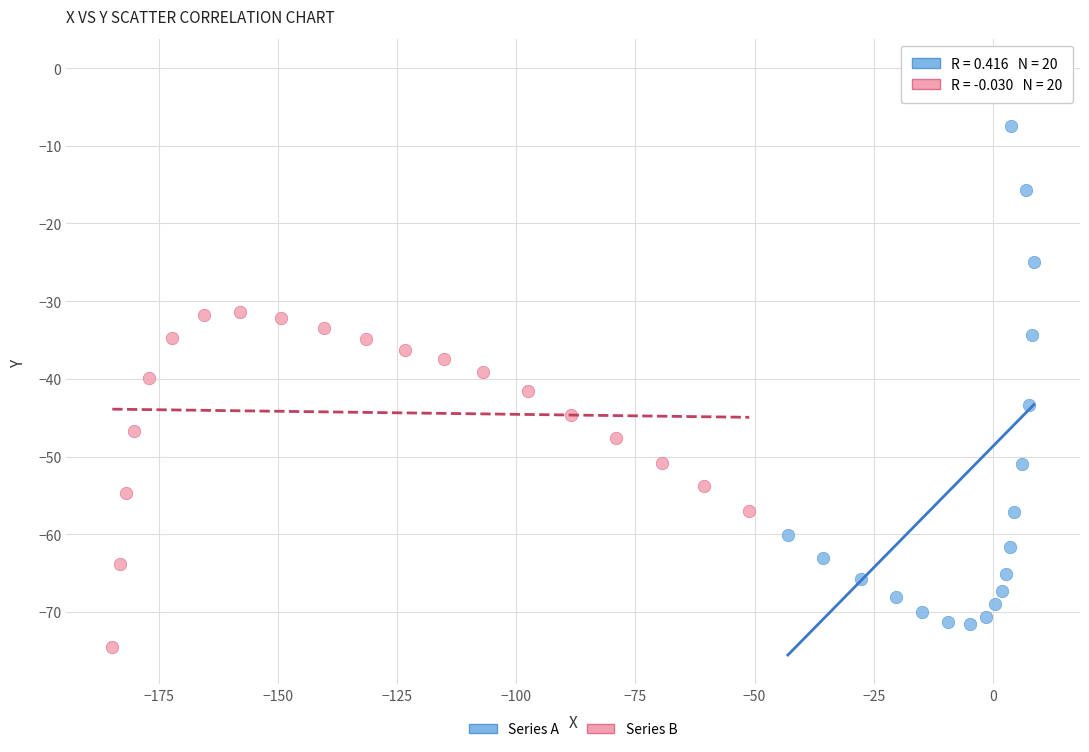

Which series has the widest spread of Y values?

Series A